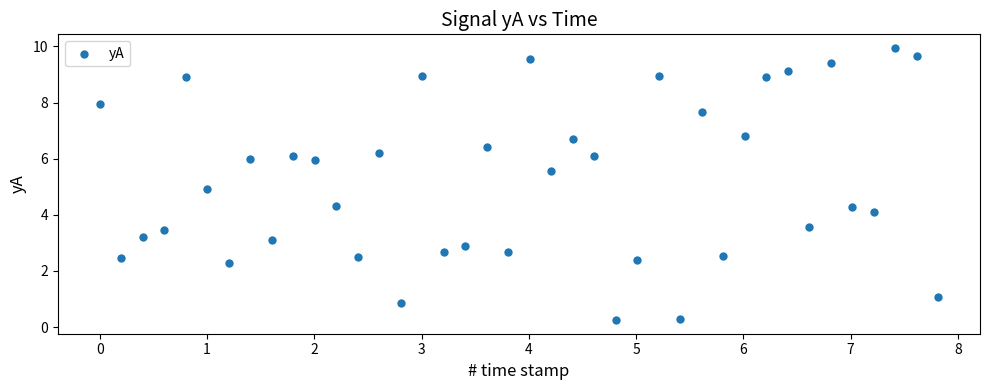

What is the range of X values (max minus min)?

7.8